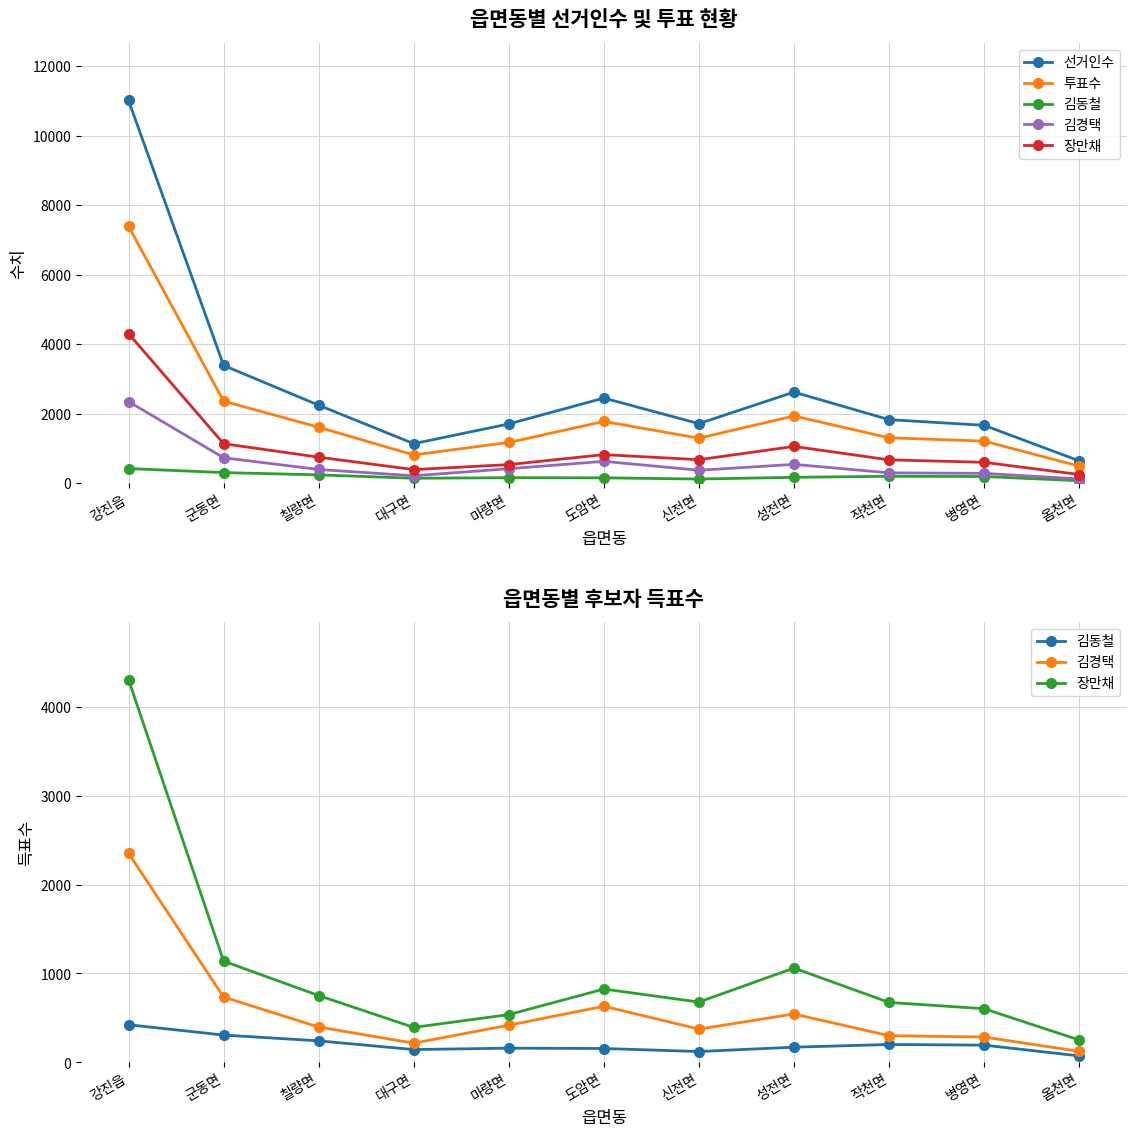

What is the average value of the 장만채 series?

1020